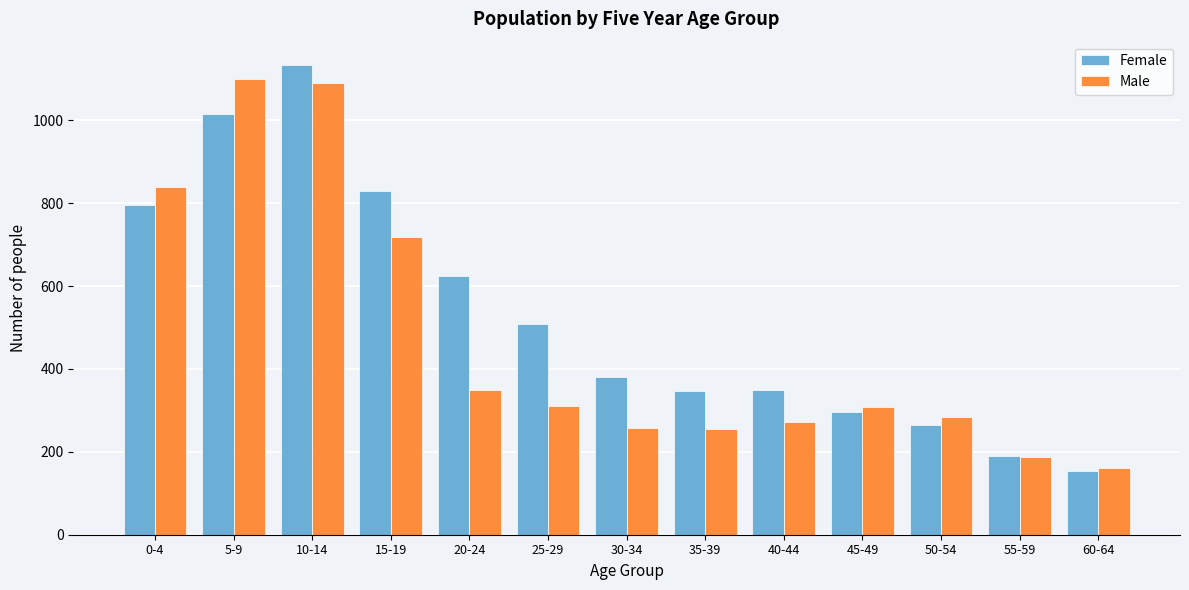

Which series has the largest total across all categories?

Female